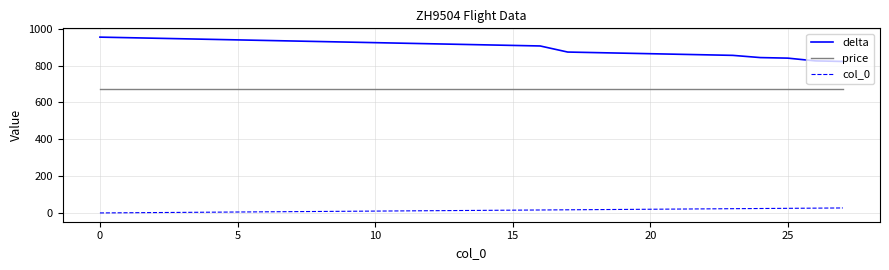

True or false: price and col_0 intersect in this chart.

False